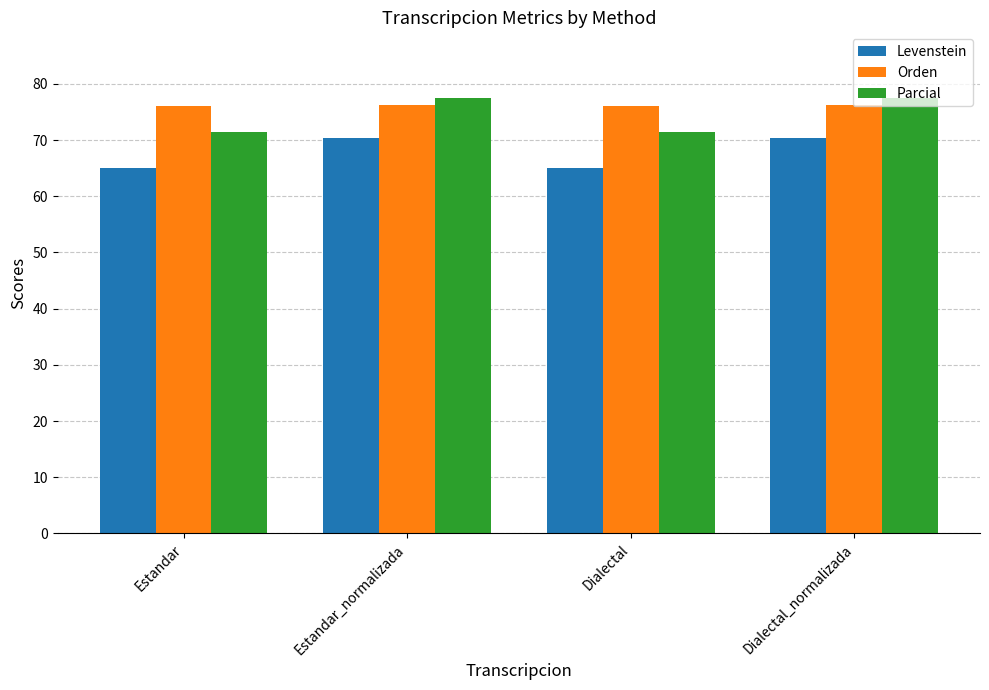

How many groups of bars are there?

4